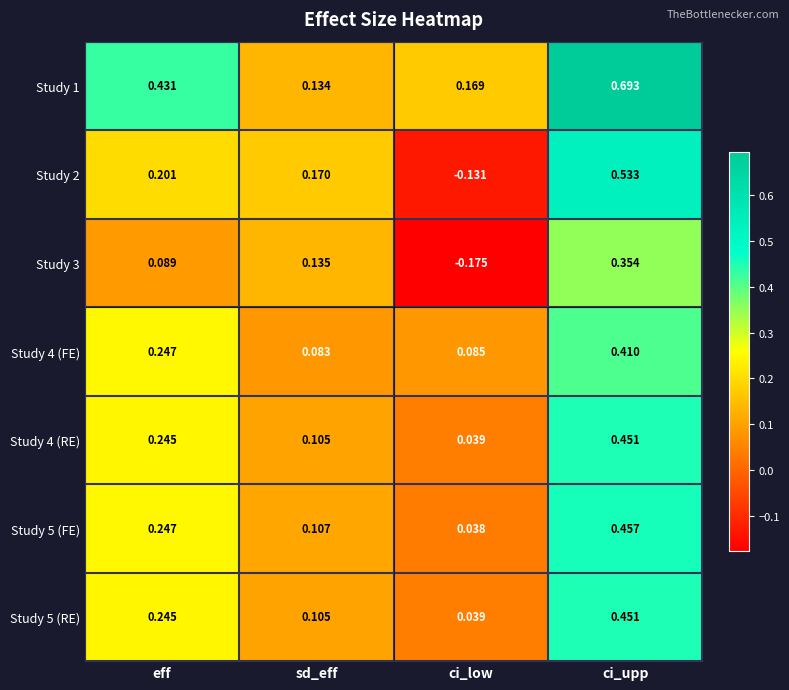

Where does the Study 2 series first go above 0?

eff